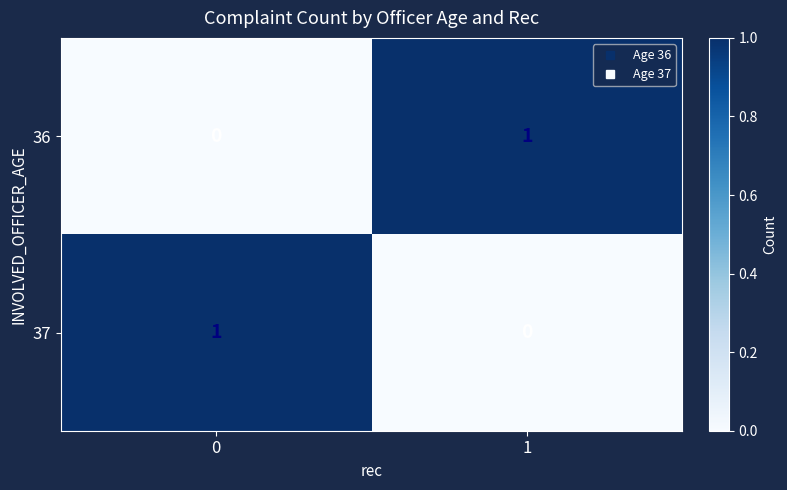

True or false: 37 has a value of 1 at 0.

True